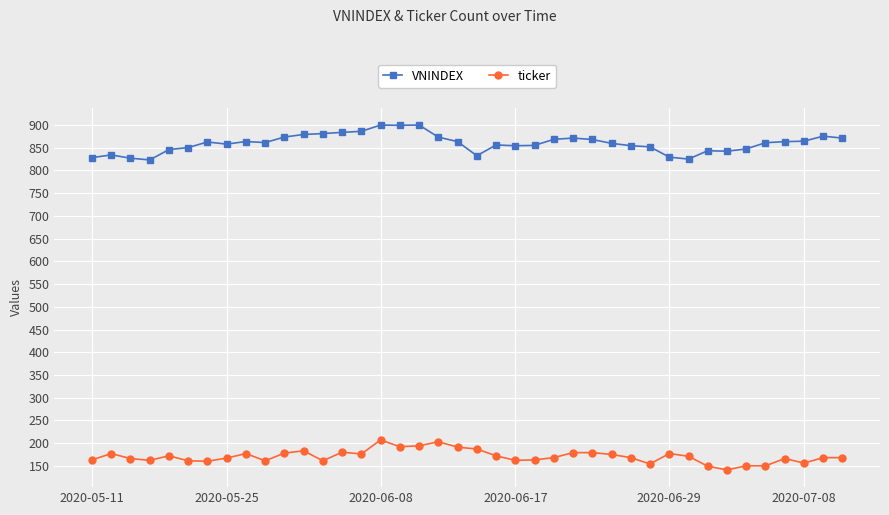

True or false: ticker has more than 2 interior local peaks.

True